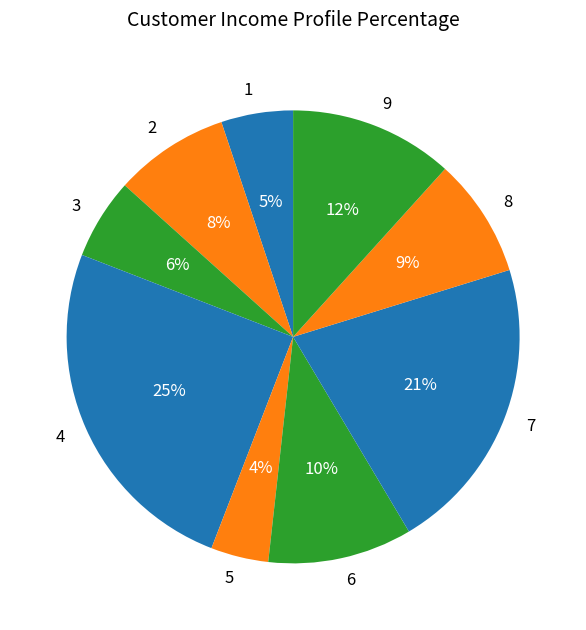

How many slices are in this pie chart?

9